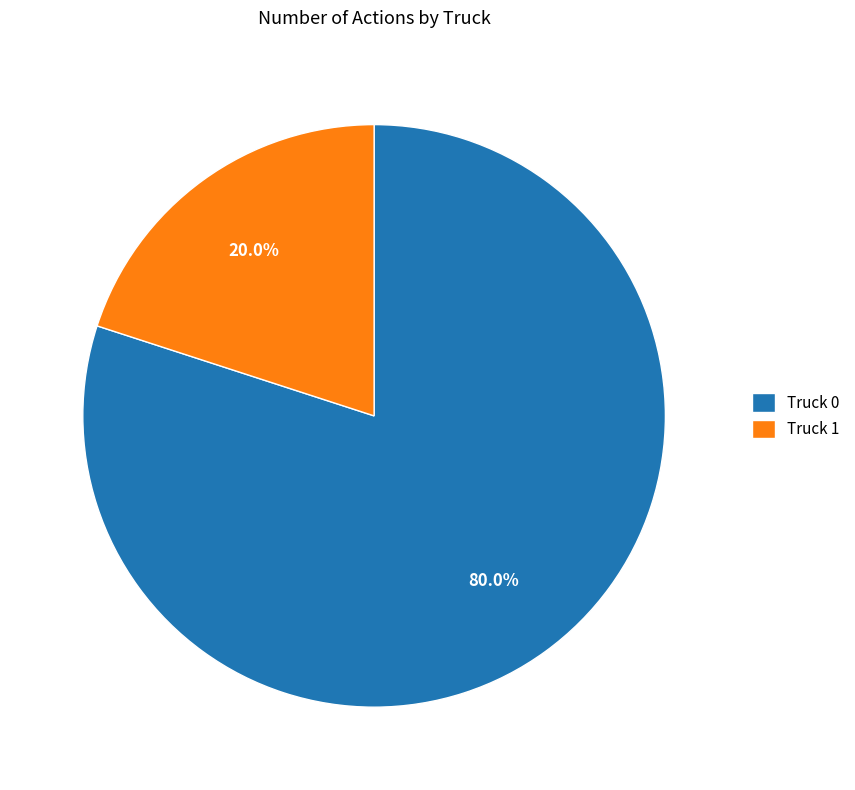

How many slices are in this pie chart?

2